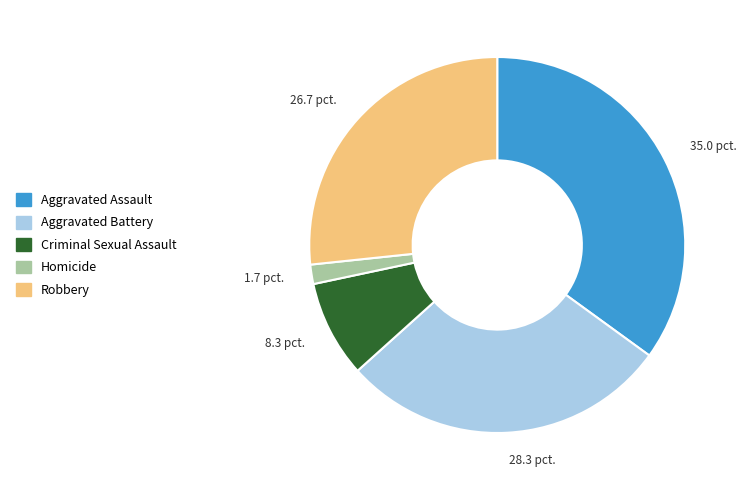

Which slice is the smallest?

Homicide